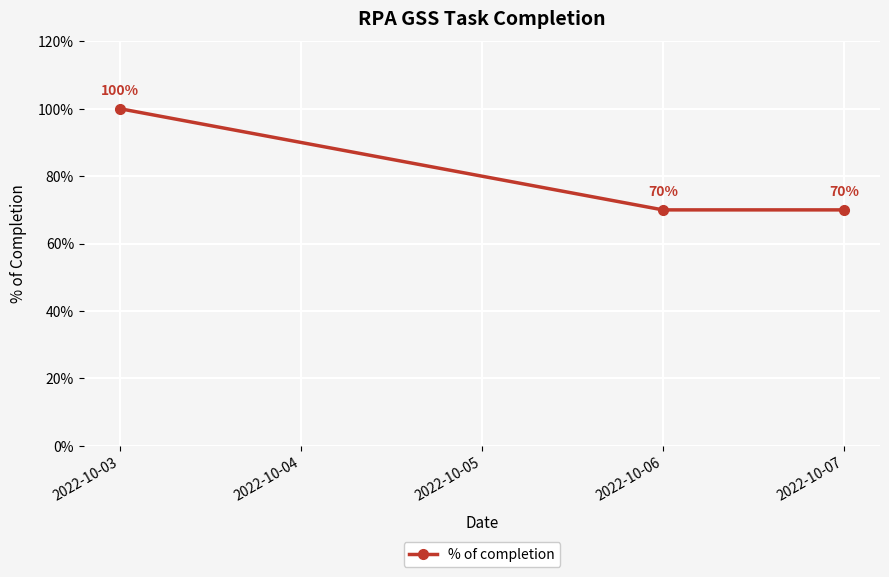

Reading left to right, list all the values displayed in this chart.

1.0	0.7	0.7